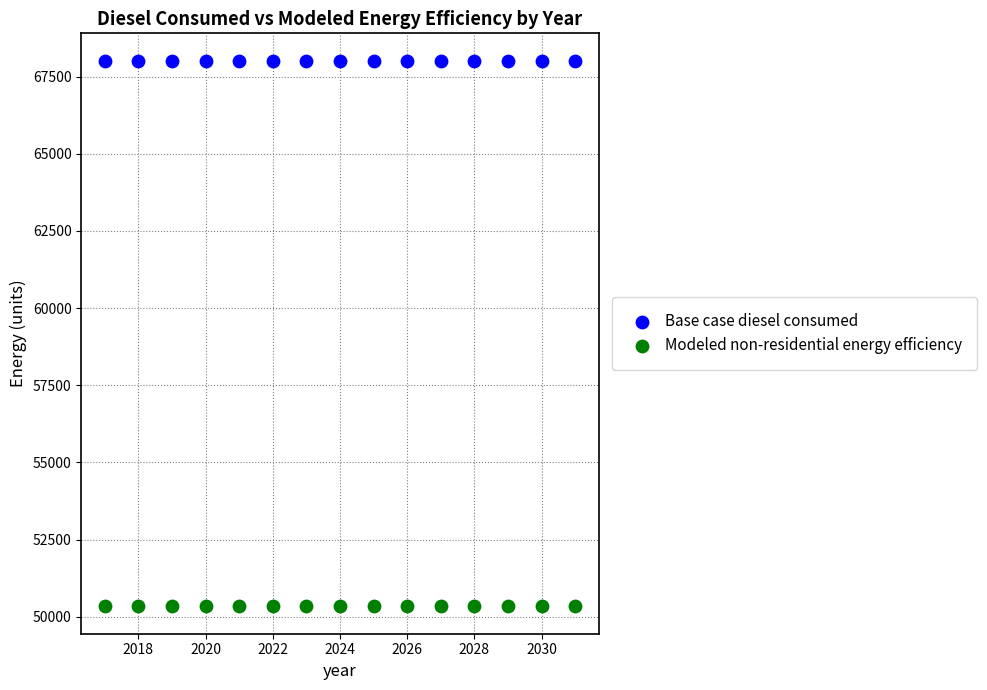

What are all the series names shown in the legend?

Base case diesel consumed, Modeled non-residential energy efficiency